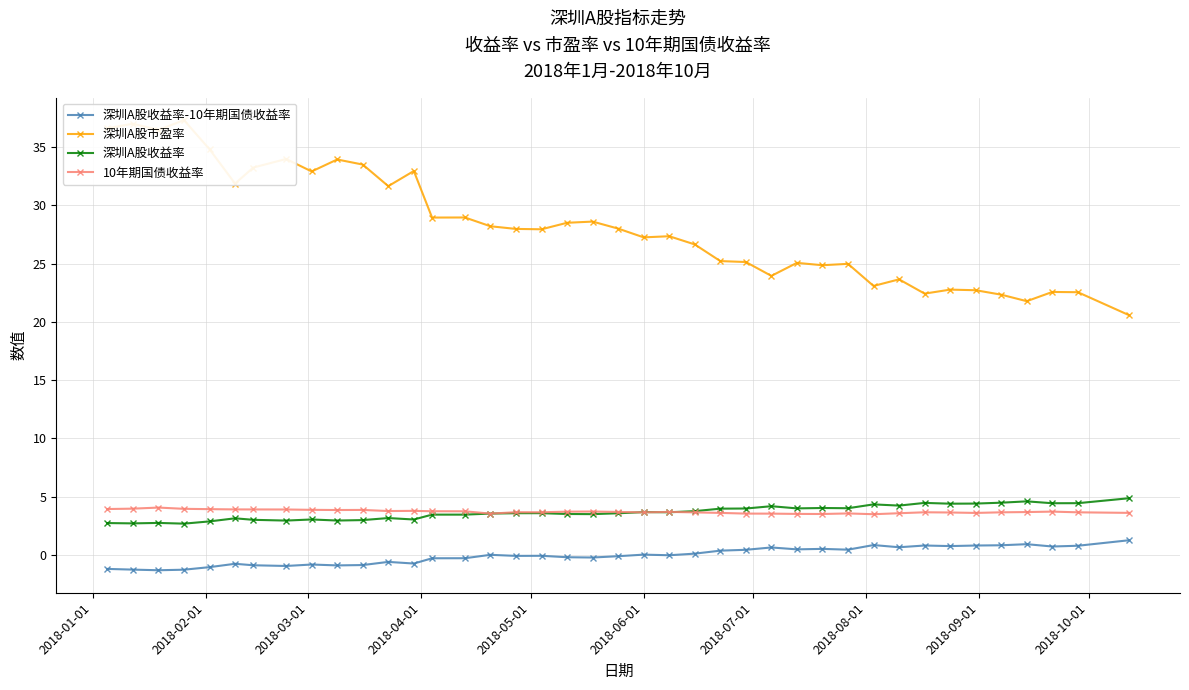

True or false: 10年期国债收益率 and 深圳A股收益率-10年期国债收益率 cross at least once.

False